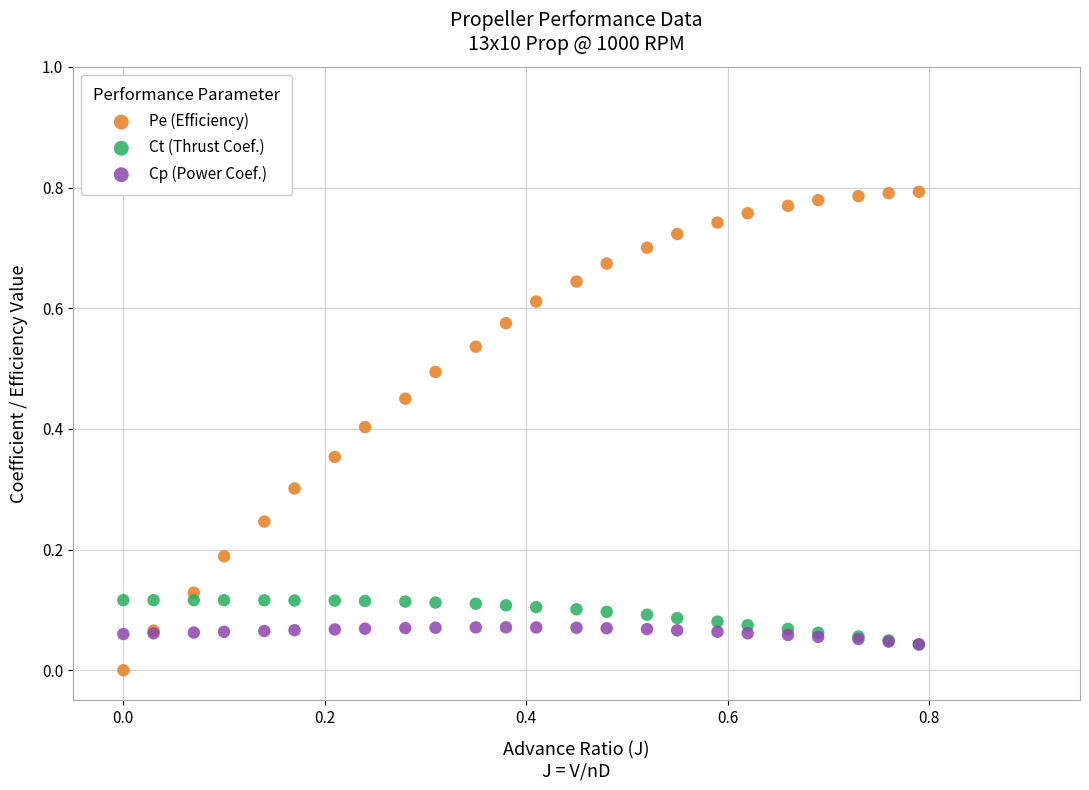

What are all the series names shown in the legend?

Pe (Efficiency), Ct (Thrust Coef.), Cp (Power Coef.)